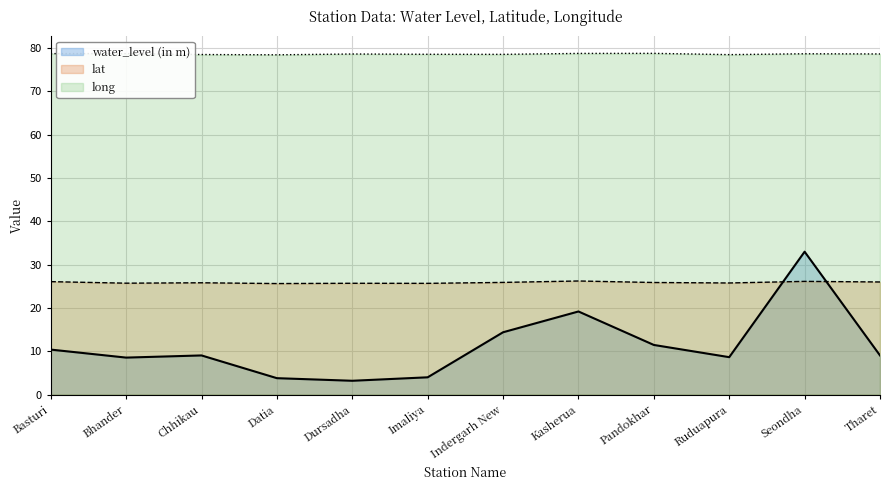

What is the approximate value of lat at Ruduapura?

25.8